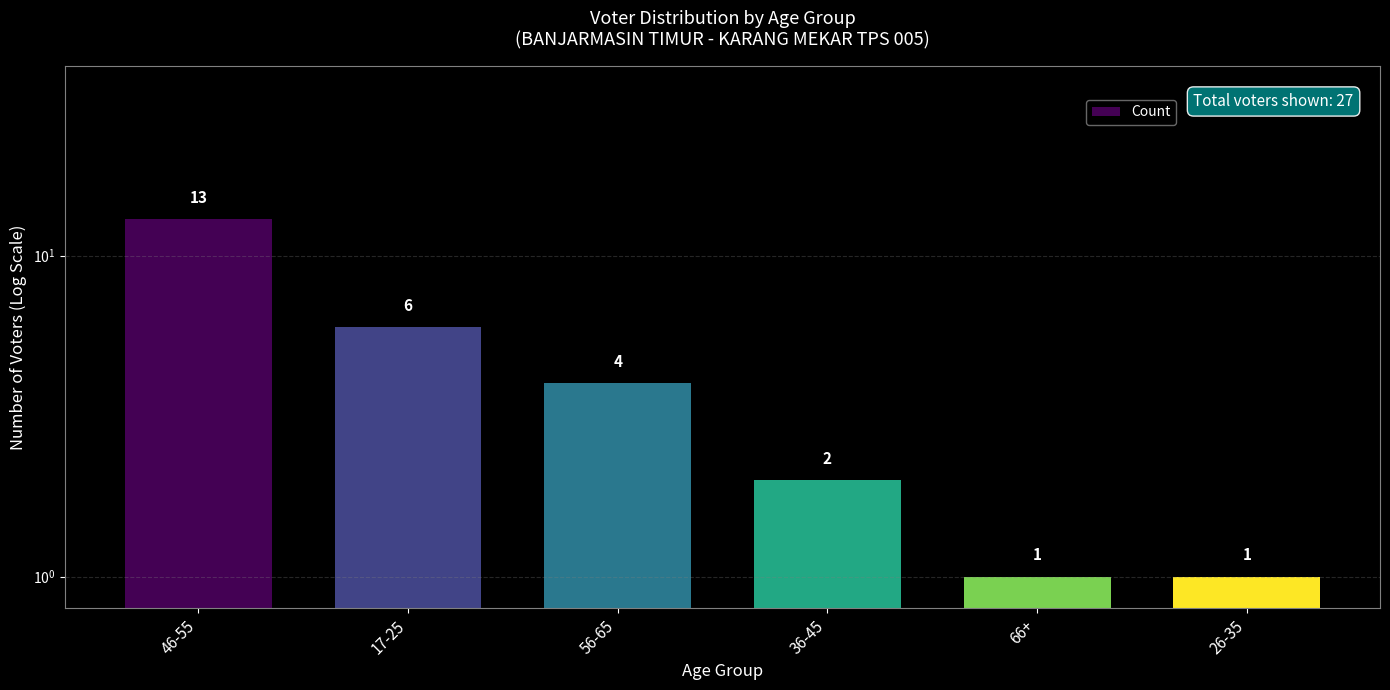

How many bars are there in total?

6